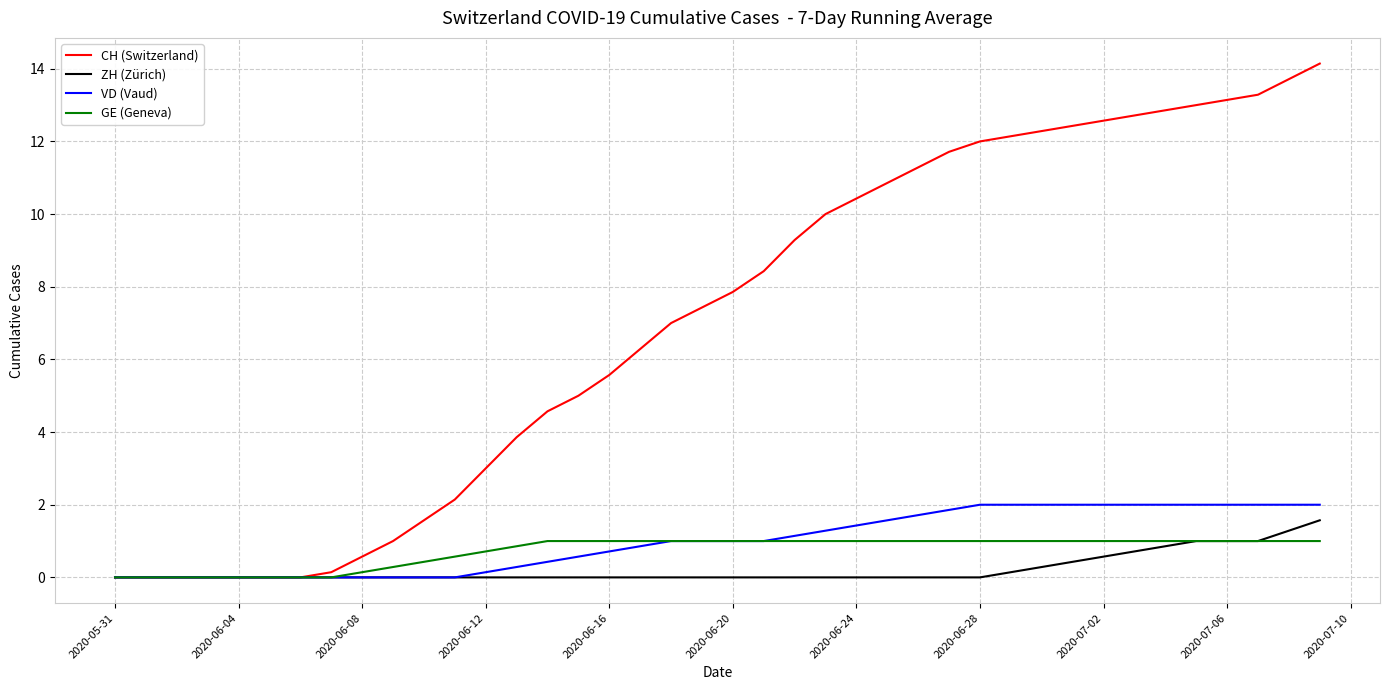

Which series has the largest total across all categories?

CH (Switzerland)